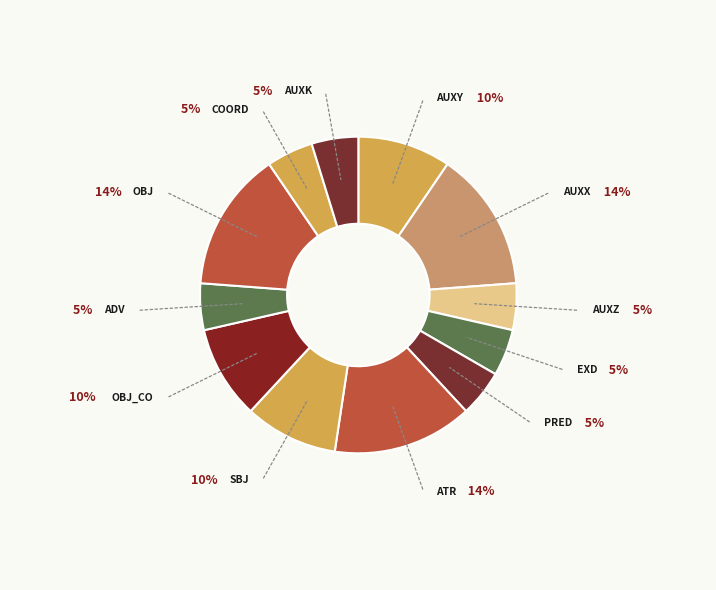

Count the number of slices in the pie.

12